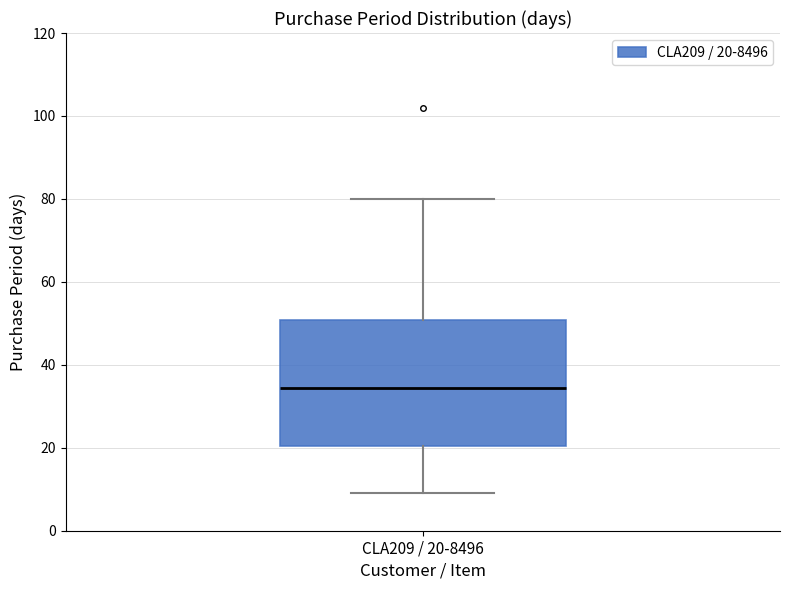

Where is the lower edge of the box for CLA209 / 20-8496 on the y-axis? The values are not printed on the chart, so give them approximately, as read against the axis.

20